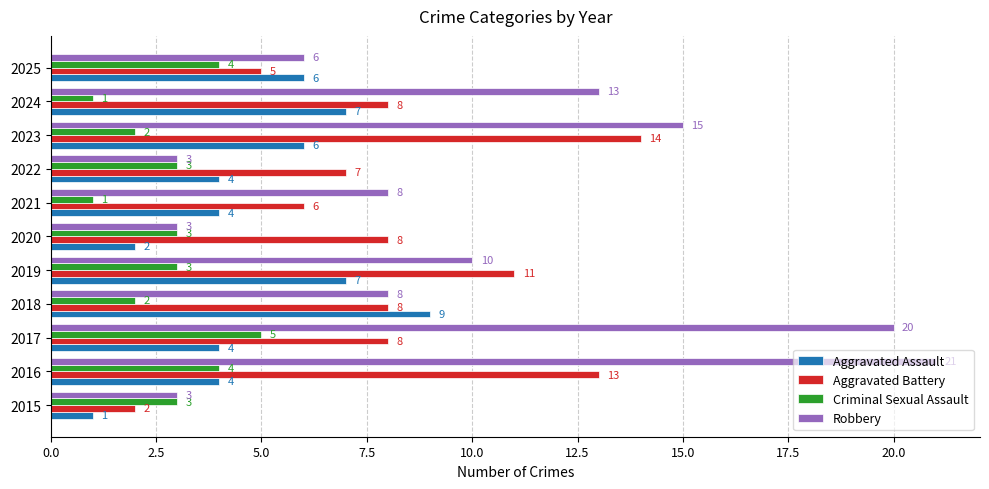

What is the difference between the highest and lowest values at 2018?

7